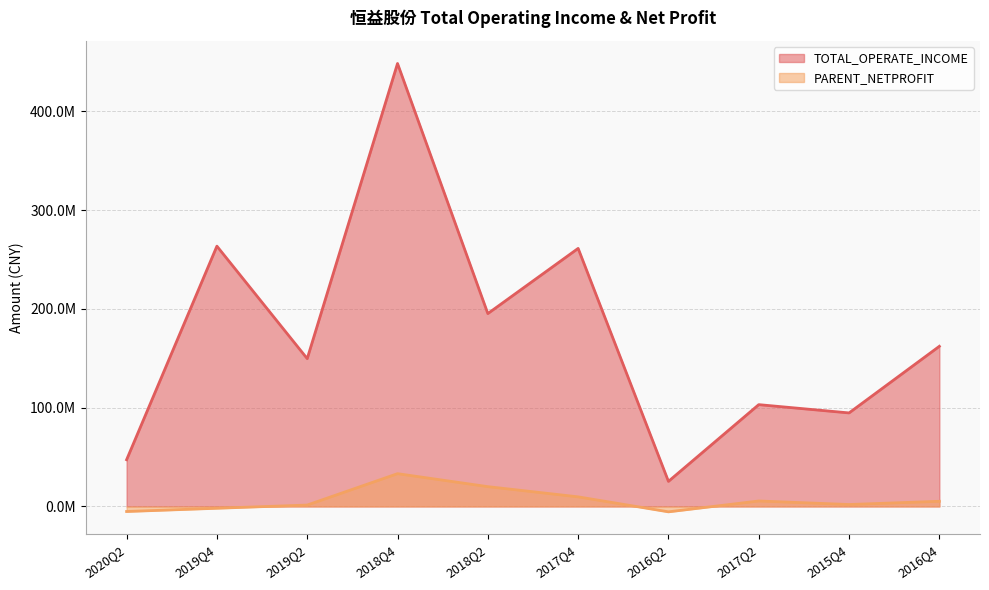

Which has a higher value, 2015Q4 or 2018Q4?

2018Q4